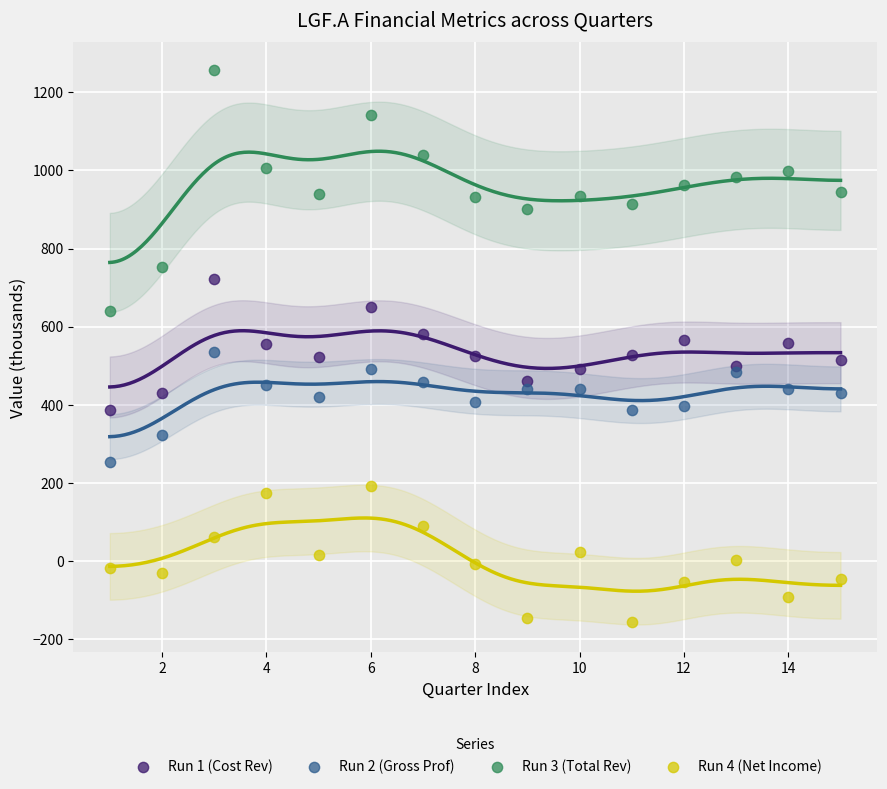

What are all the series names shown in the legend?

Run 1 (Cost Rev), Run 2 (Gross Prof), Run 3 (Total Rev), Run 4 (Net Income)